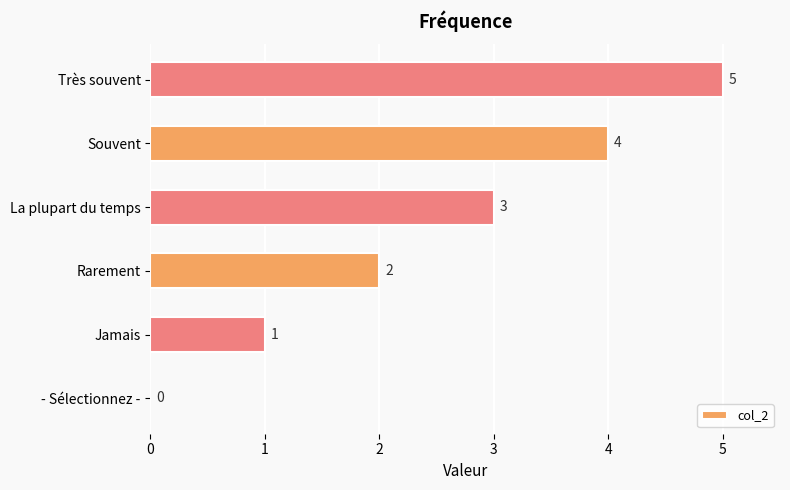

Are the bars horizontal?

Yes